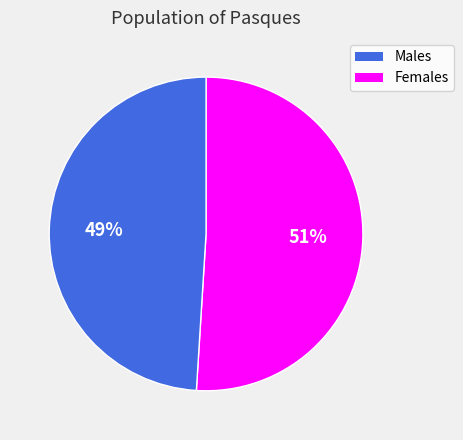

How many segments does this pie chart have?

2